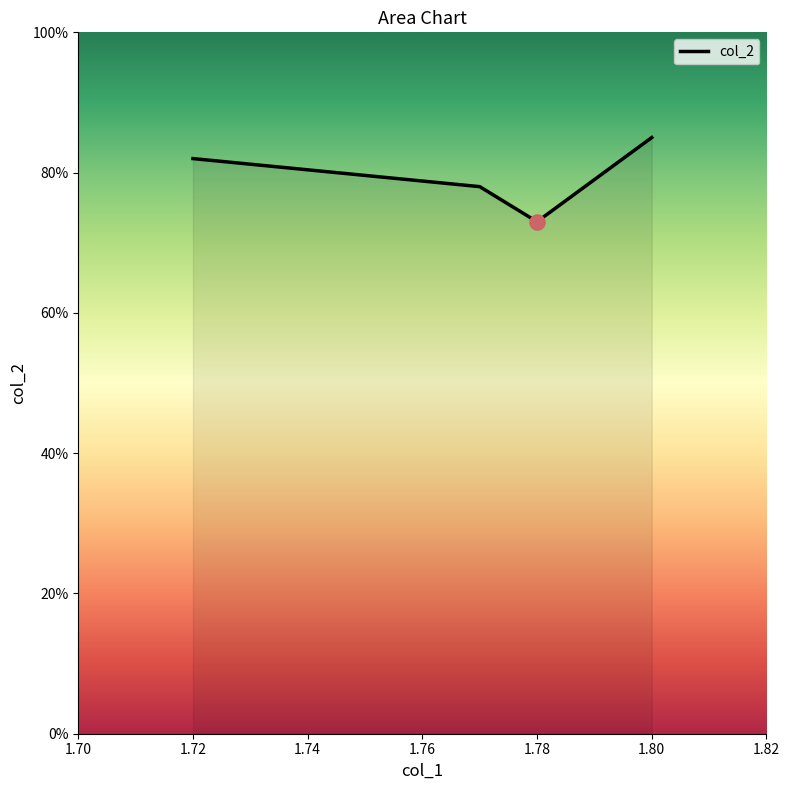

Approximately how many times larger is the value at 1.72 compared to 1.77?

1.1